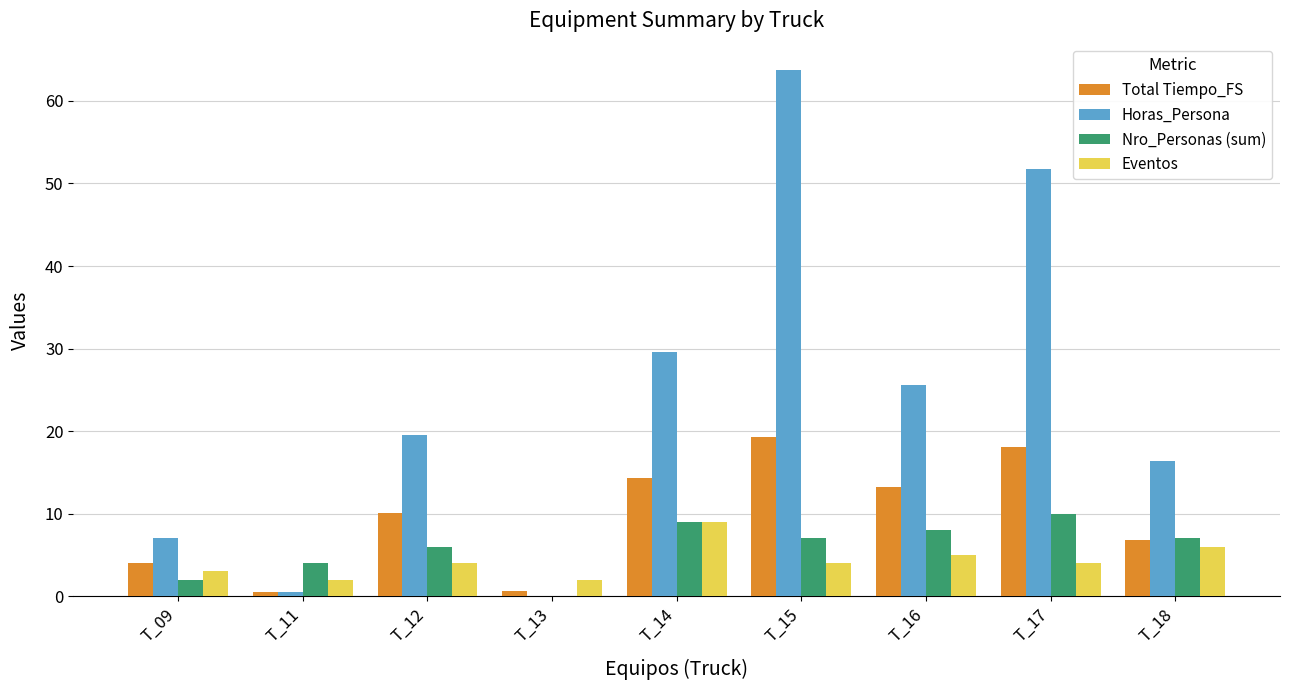

At which category is the sum across all series the highest?

T_15